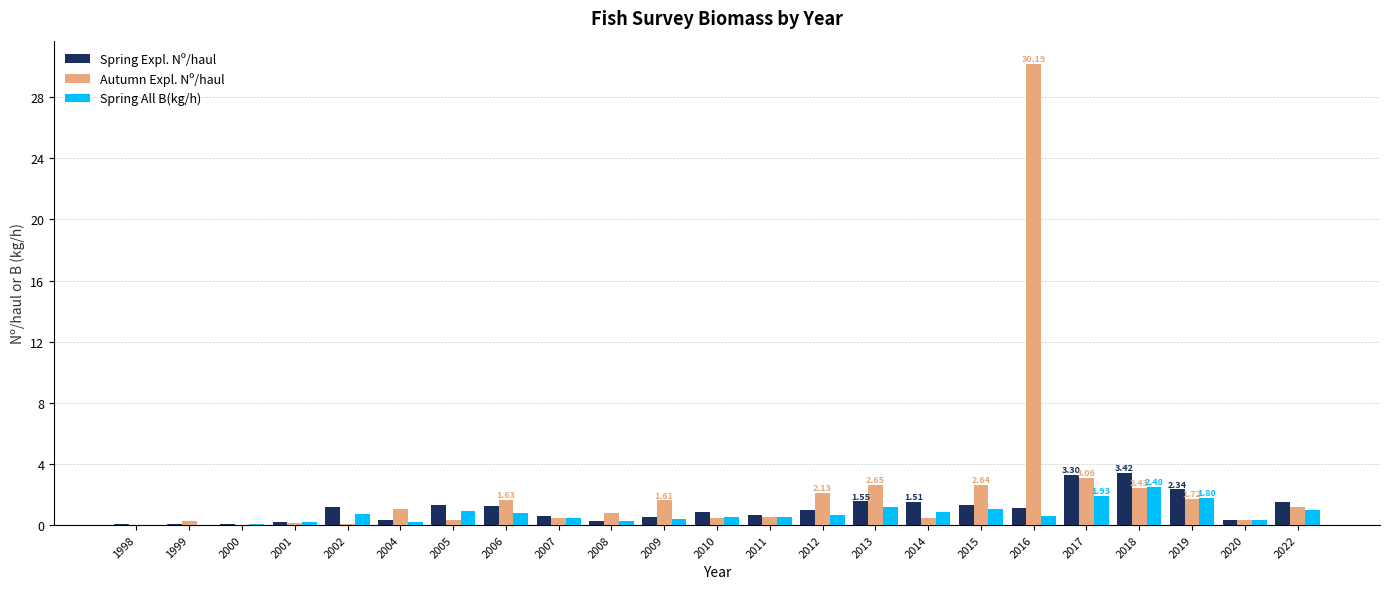

Which series has the widest spread of values?

Autumn Expl. Nº/haul